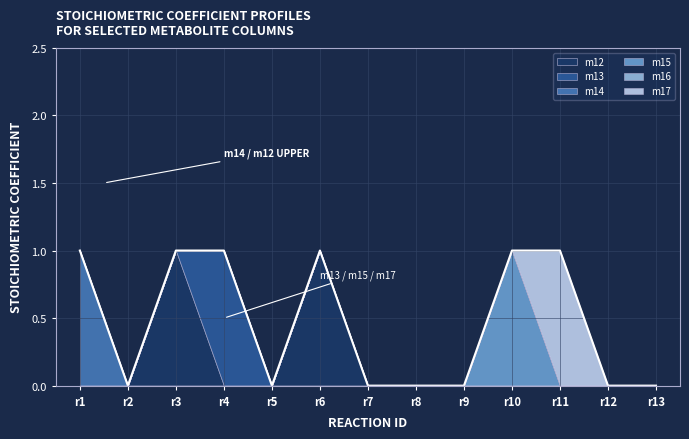

Which series changed the most between r3 and r7?

m12